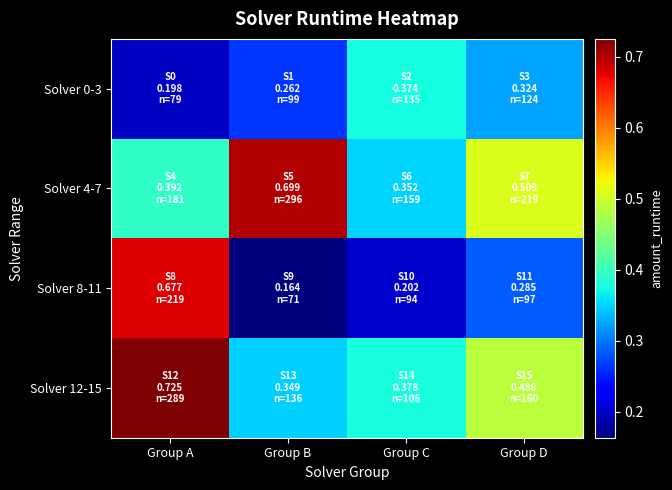

At how many categories does at least one series exceed 0?

4